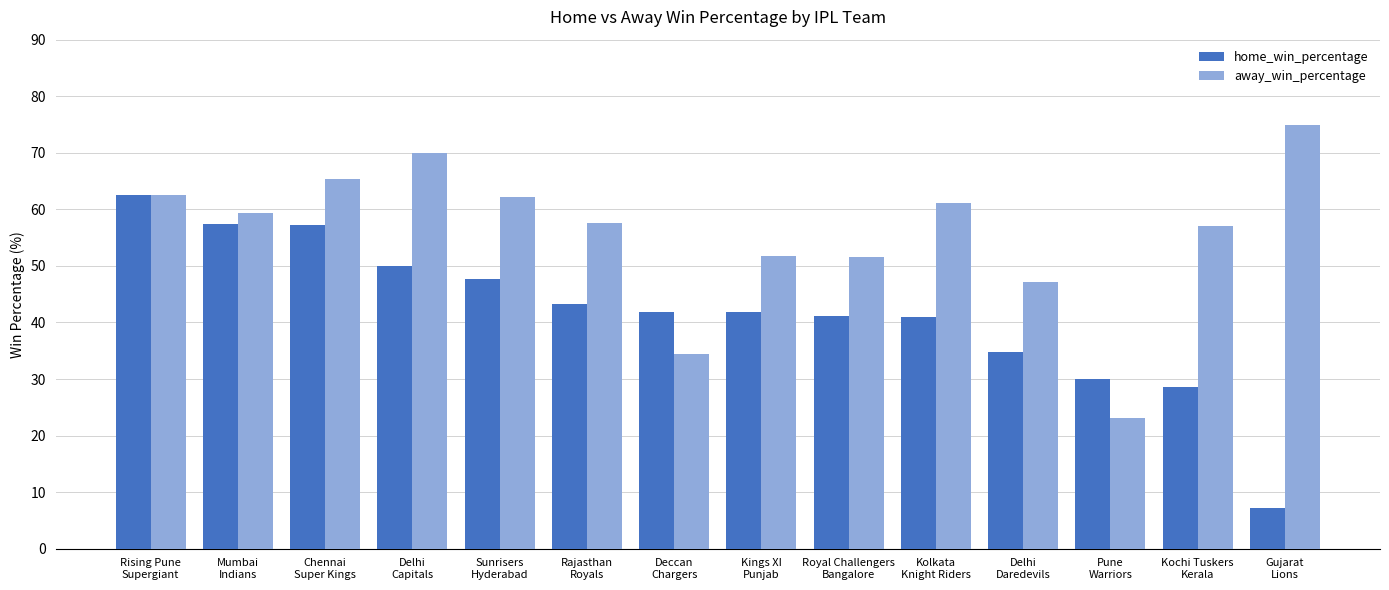

At which label does away_win_percentage first exceed 59?

Rising Pune
Supergiant